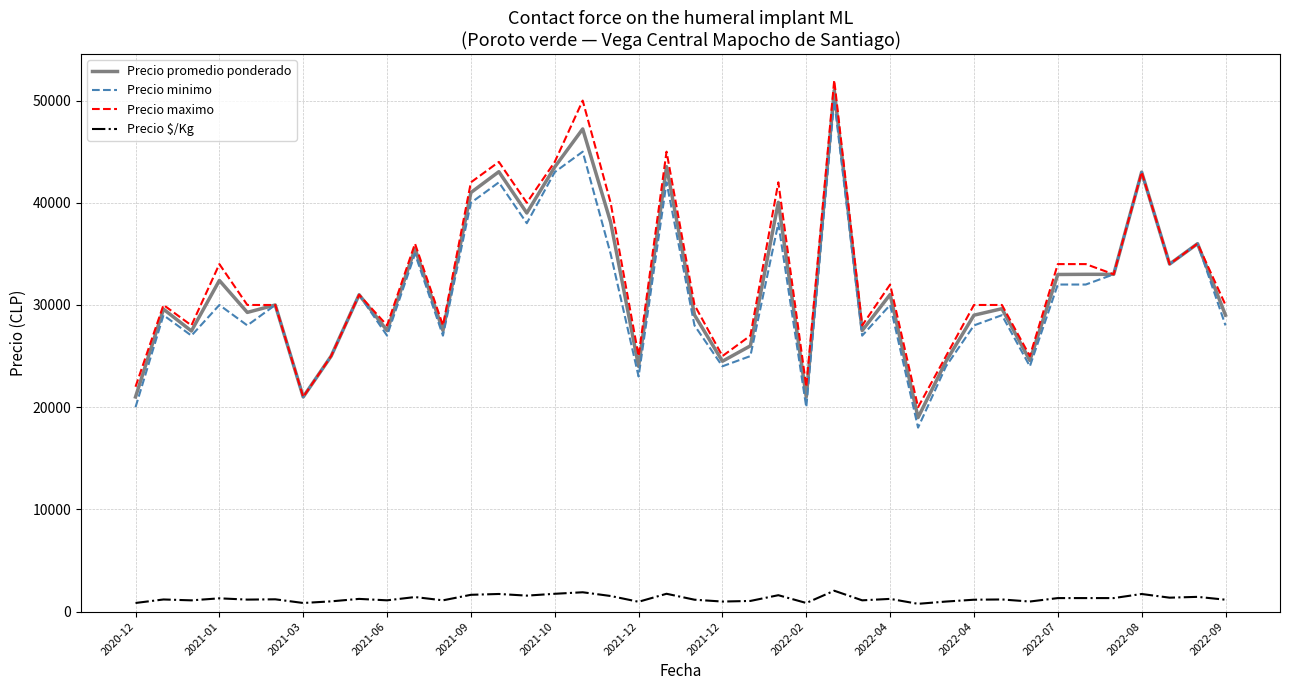

What is the difference between the second highest and minimum values in the Precio promedio ponderado series?

28235